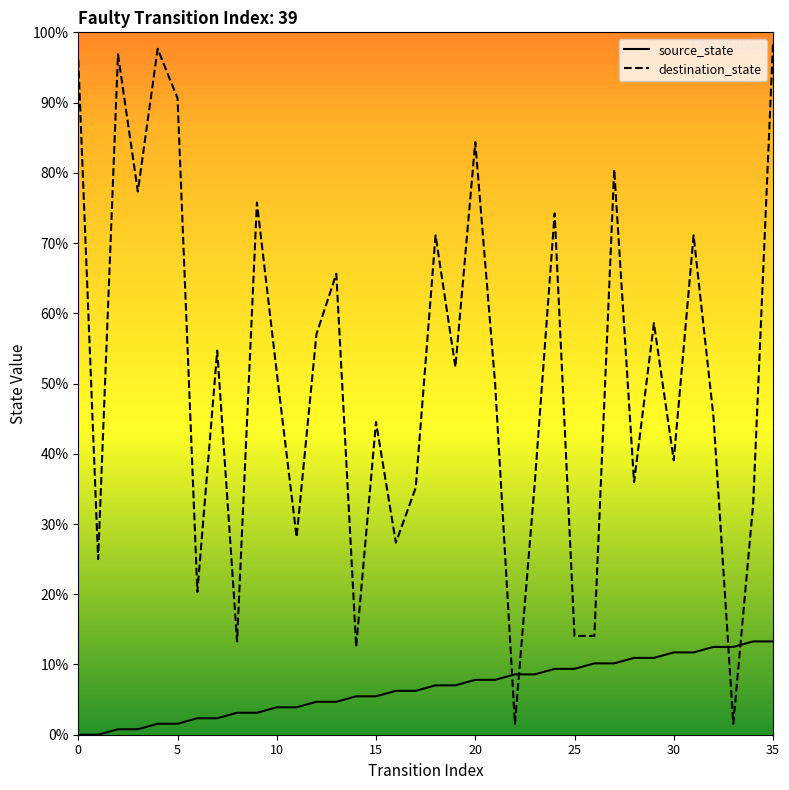

Which series has the largest range (max minus min)?

destination_state